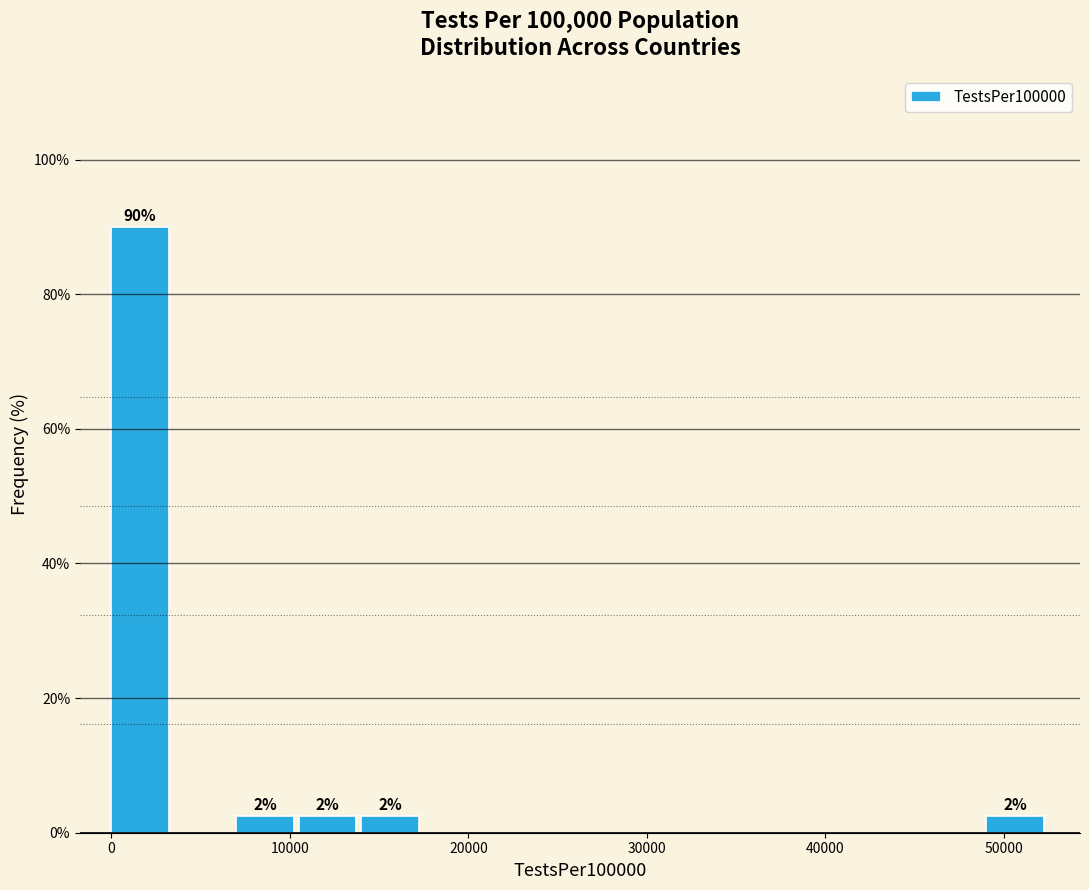

Read against the x-axis, roughly where is the centre of the tallest bar?

2000